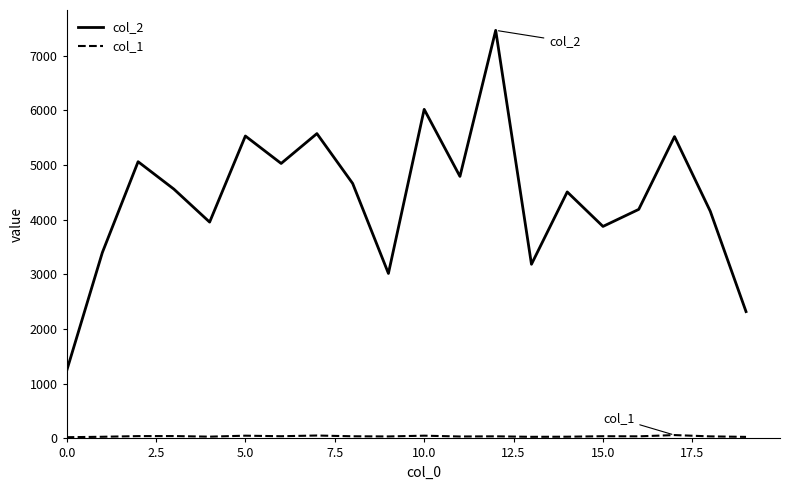

Which series has the widest spread of values?

col_2